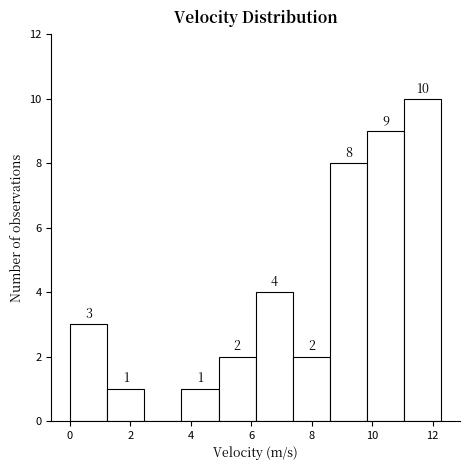

Over which range of the x-axis is the bar tallest?

11.0 to 12.2